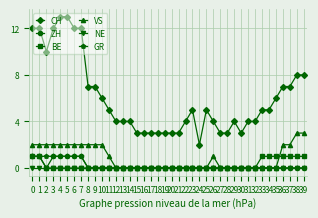

True or false: VS and BE cross at least once.

True